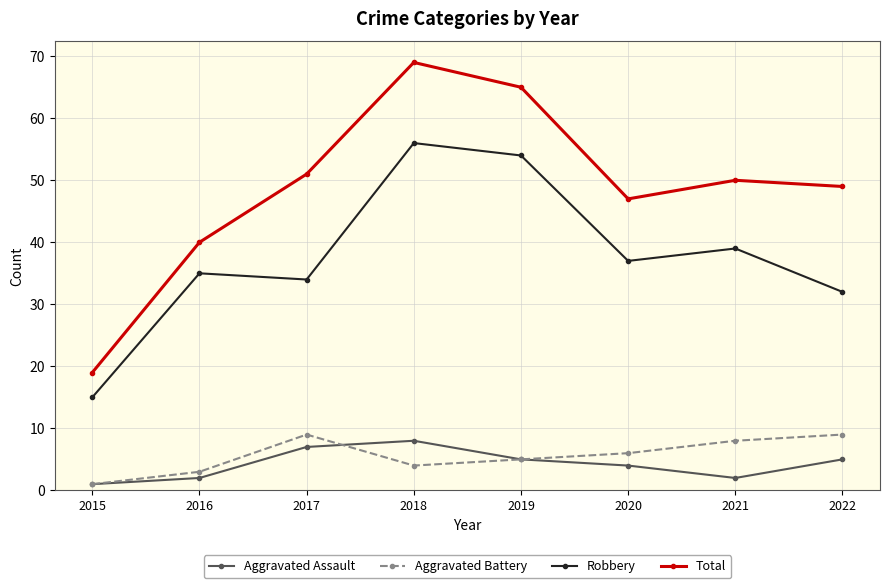

How many distinct data groups are displayed?

4